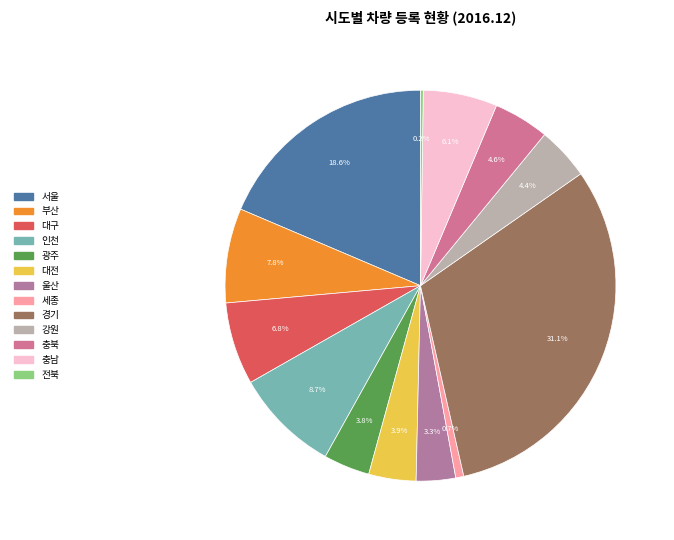

Which category has the biggest portion of the pie?

경기